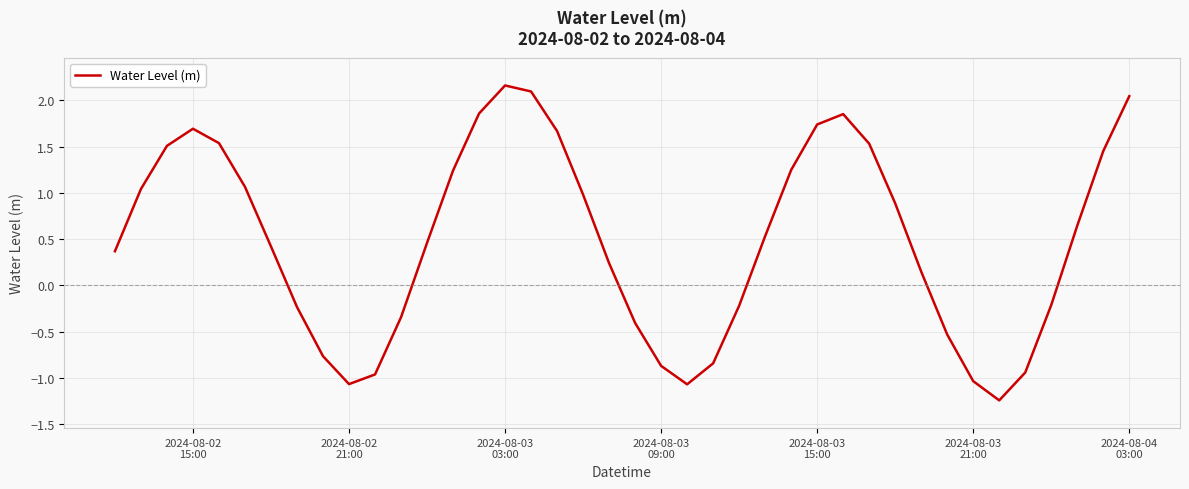

What is the maximum value shown in the chart?

2.2